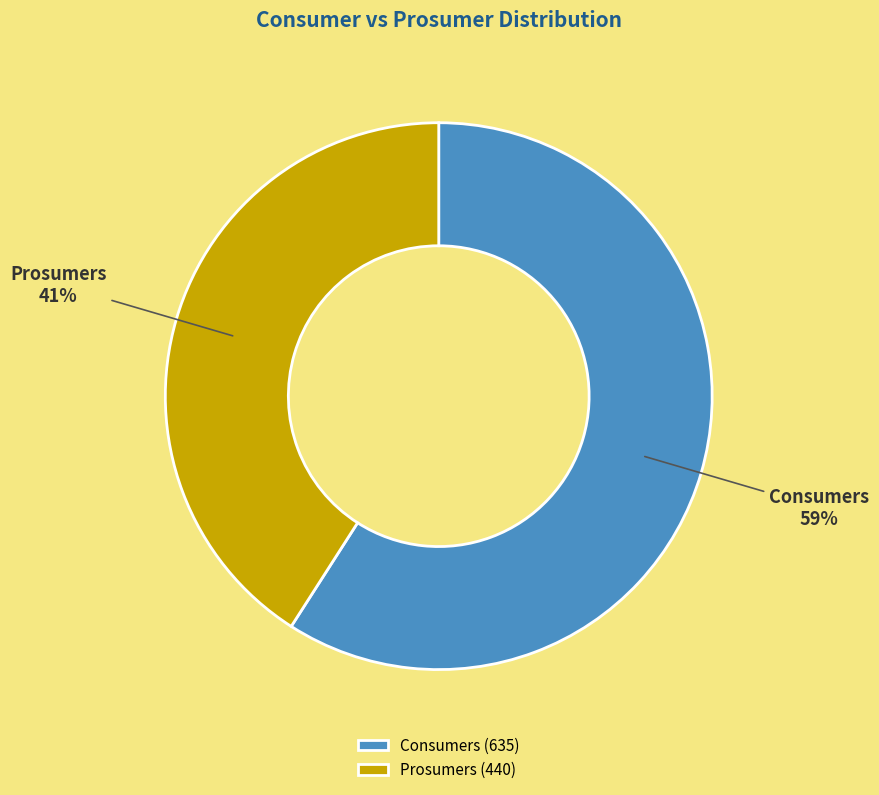

What is the smallest slice in the pie chart?

Prosumers